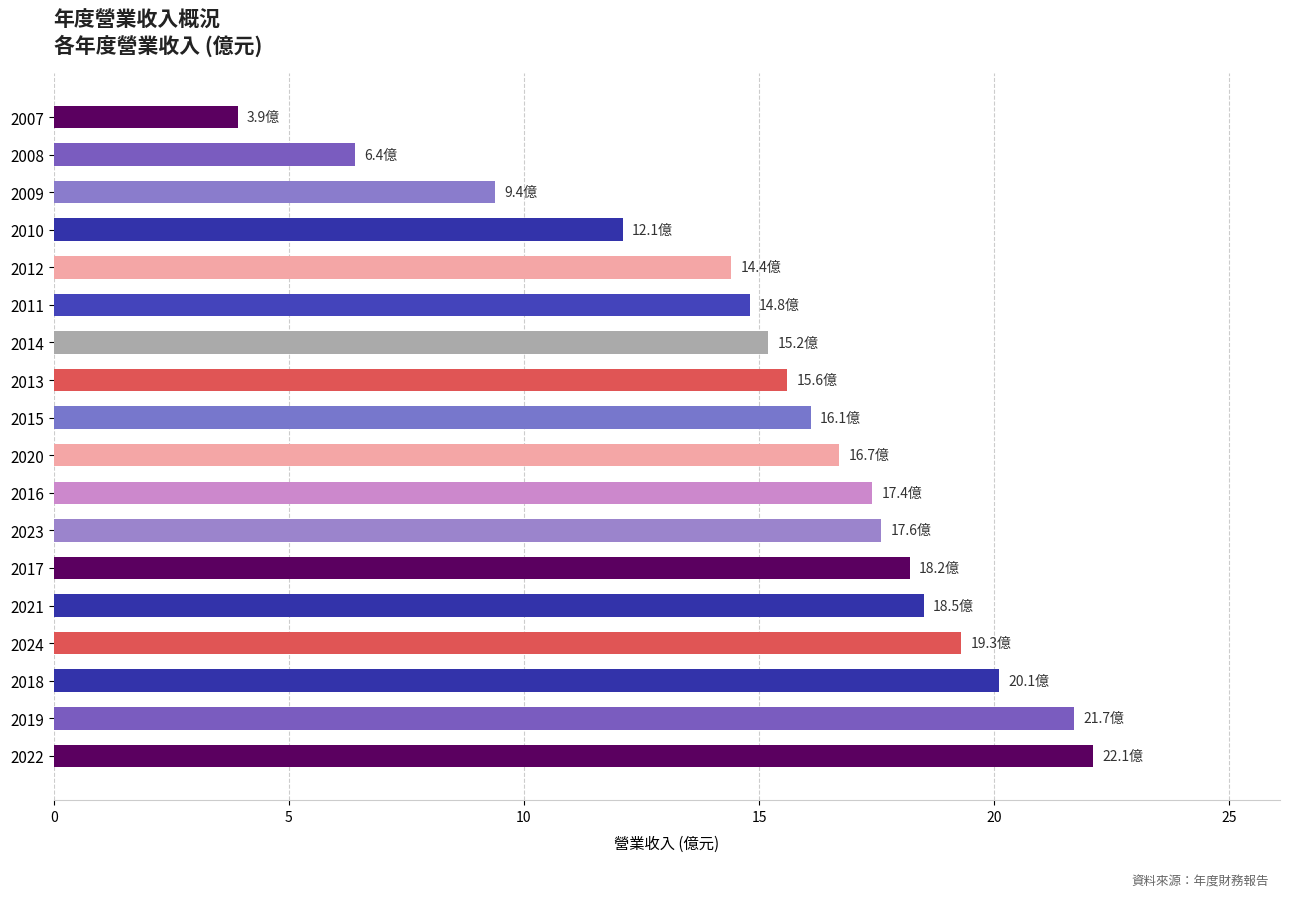

True or false: the data shows 16.7 at 2020.

True